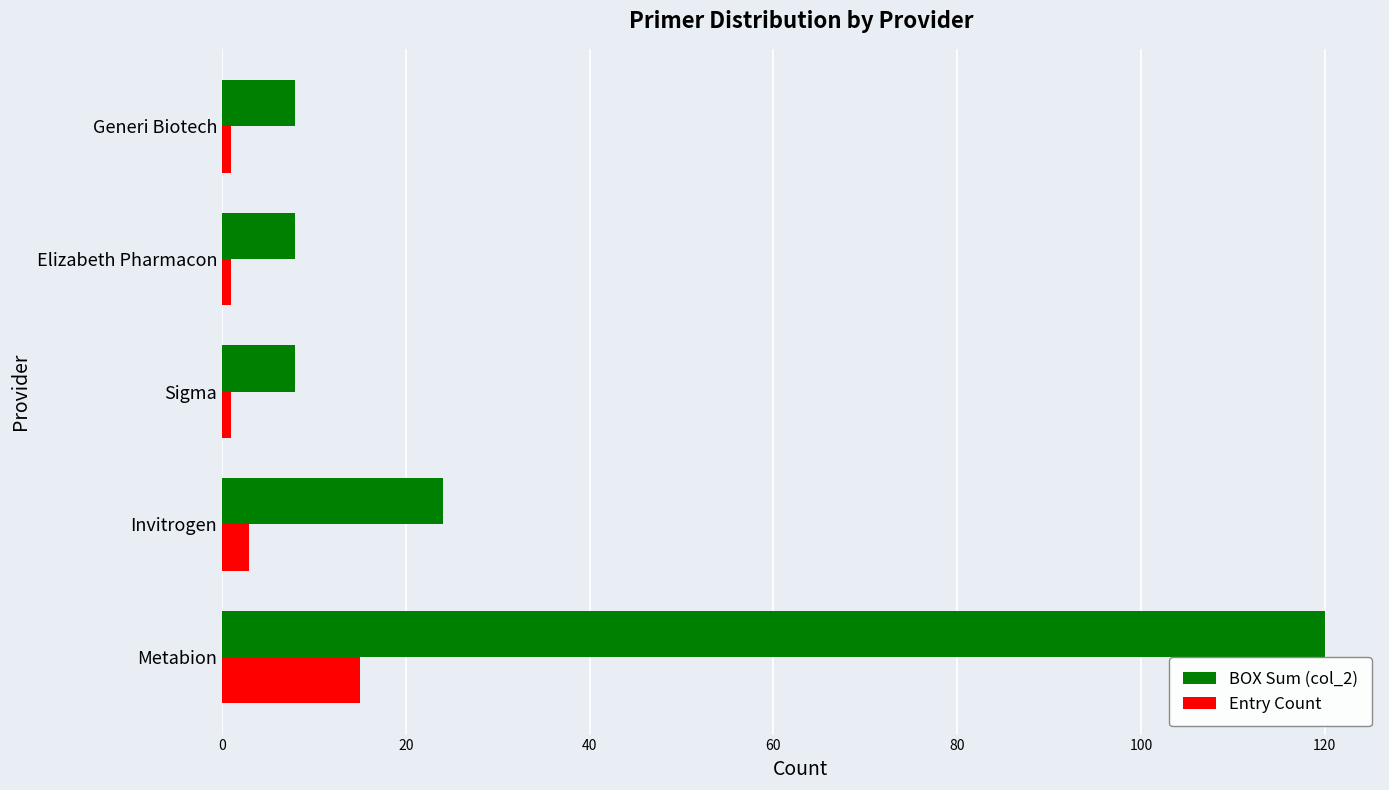

At Metabion, list the series in order from smallest to largest.

Entry Count, BOX Sum (col_2)